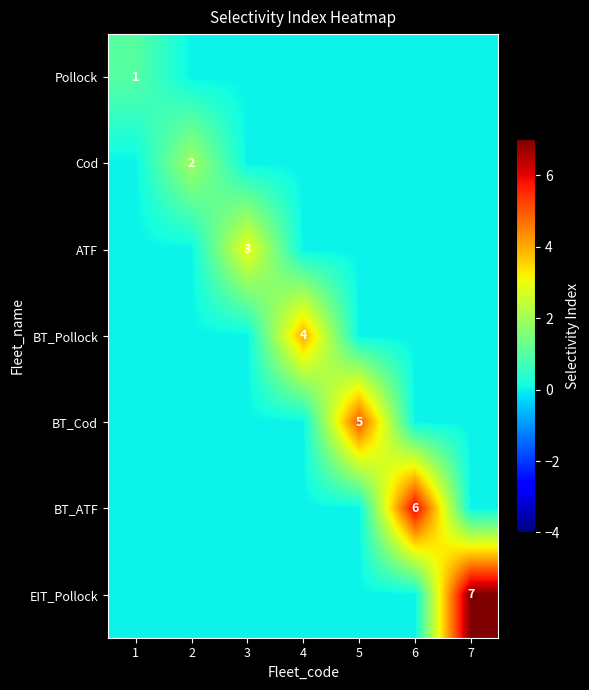

Which category has the highest value in the EIT_Pollock series?

7